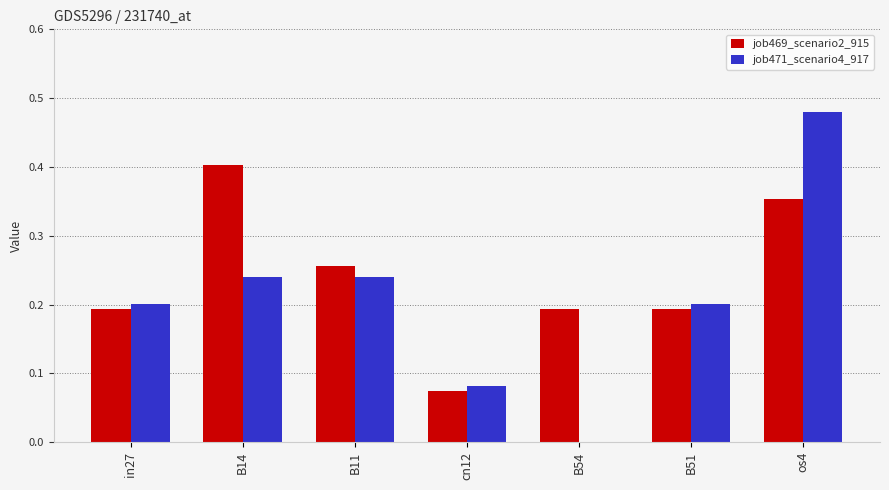

What is the sum of all job469_scenario2_915 values?

1.7